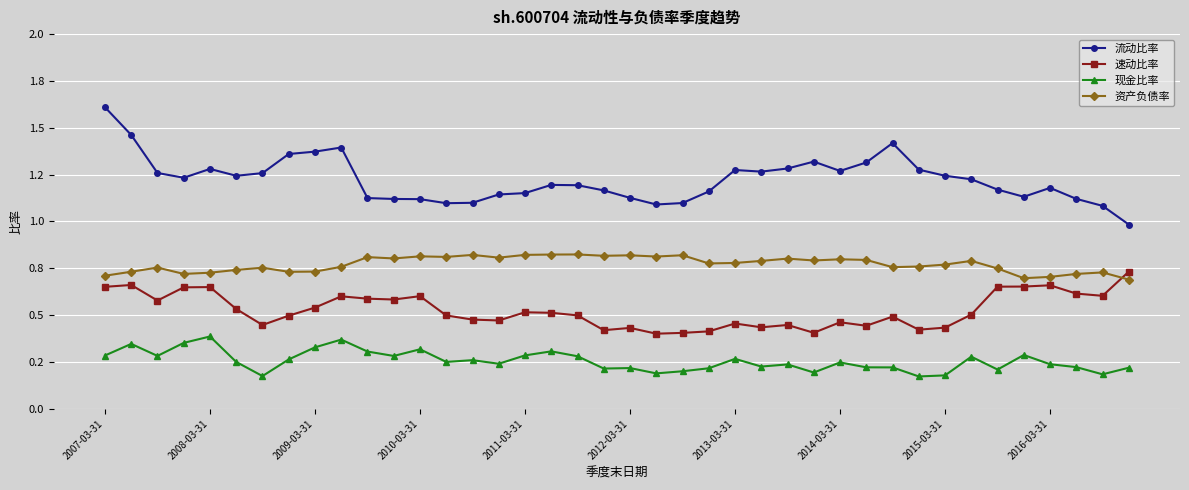

Reading left to right, transcribe all the data shown in this chart.

流动比率: 1.6	1.5	1.3	1.2	1.3	1.2	1.3	1.4	1.4	1.4	1.1	1.1	1.1	1.1	1.1	1.1	1.2	1.2	1.2	1.2	1.1	1.1	1.1	1.2	1.3	1.3	1.3	1.3	1.3	1.3	1.4	1.3	1.2	1.2	1.2	1.1	1.2	1.1	1.1	1.0
速动比率: 0.7	0.7	0.6	0.6	0.6	0.5	0.4	0.5	0.5	0.6	0.6	0.6	0.6	0.5	0.5	0.5	0.5	0.5	0.5	0.4	0.4	0.4	0.4	0.4	0.5	0.4	0.4	0.4	0.5	0.4	0.5	0.4	0.4	0.5	0.7	0.7	0.7	0.6	0.6	0.7
现金比率: 0.3	0.3	0.3	0.4	0.4	0.3	0.2	0.3	0.3	0.4	0.3	0.3	0.3	0.3	0.3	0.2	0.3	0.3	0.3	0.2	0.2	0.2	0.2	0.2	0.3	0.2	0.2	0.2	0.2	0.2	0.2	0.2	0.2	0.3	0.2	0.3	0.2	0.2	0.2	0.2
资产负债率: 0.7	0.7	0.8	0.7	0.7	0.7	0.8	0.7	0.7	0.8	0.8	0.8	0.8	0.8	0.8	0.8	0.8	0.8	0.8	0.8	0.8	0.8	0.8	0.8	0.8	0.8	0.8	0.8	0.8	0.8	0.8	0.8	0.8	0.8	0.7	0.7	0.7	0.7	0.7	0.7